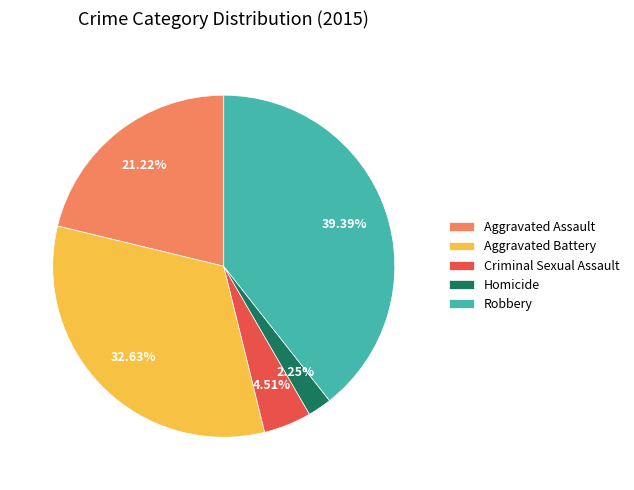

What is the smallest slice in the pie chart?

Homicide